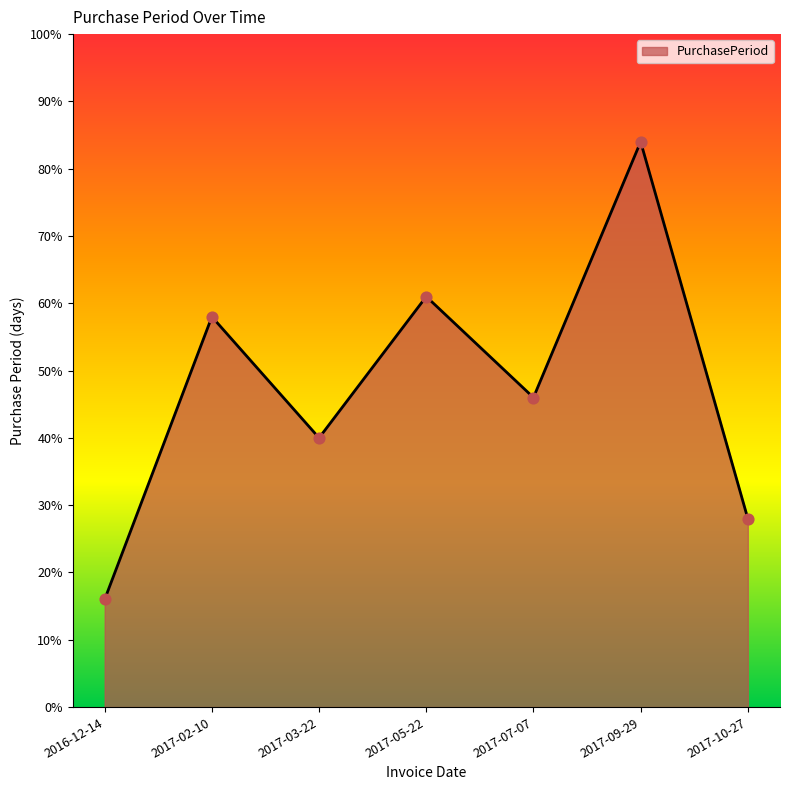

Which has a higher value, 2017-05-22 or 2017-09-29?

2017-09-29